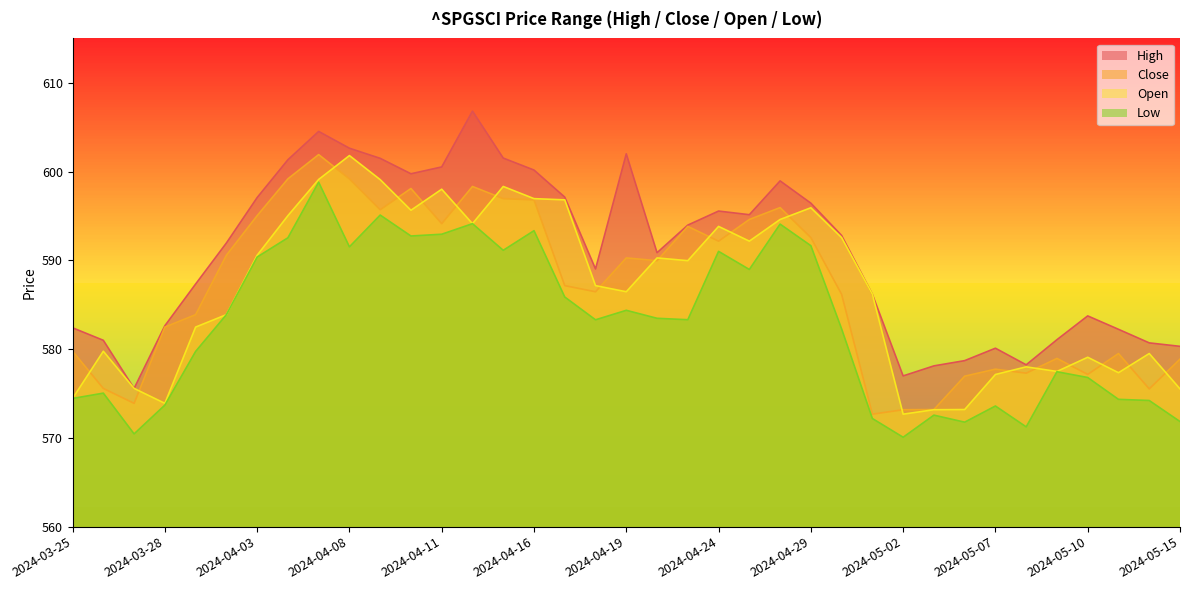

Which category has the highest value across all series?

2024-04-12